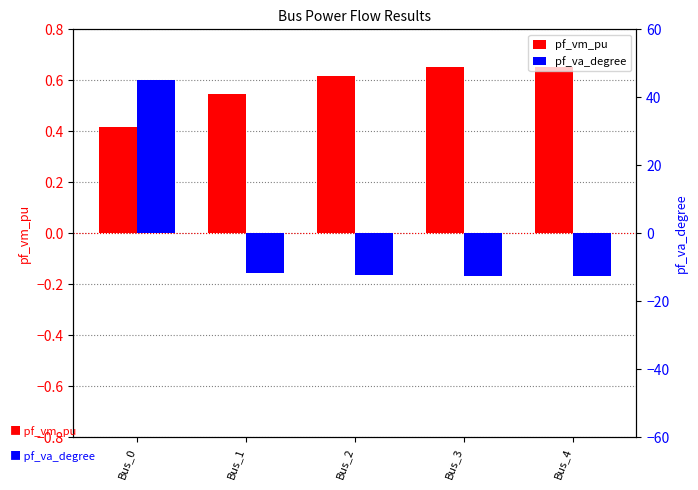

Count the pf_vm_pu values in the range 0 to 1.

5